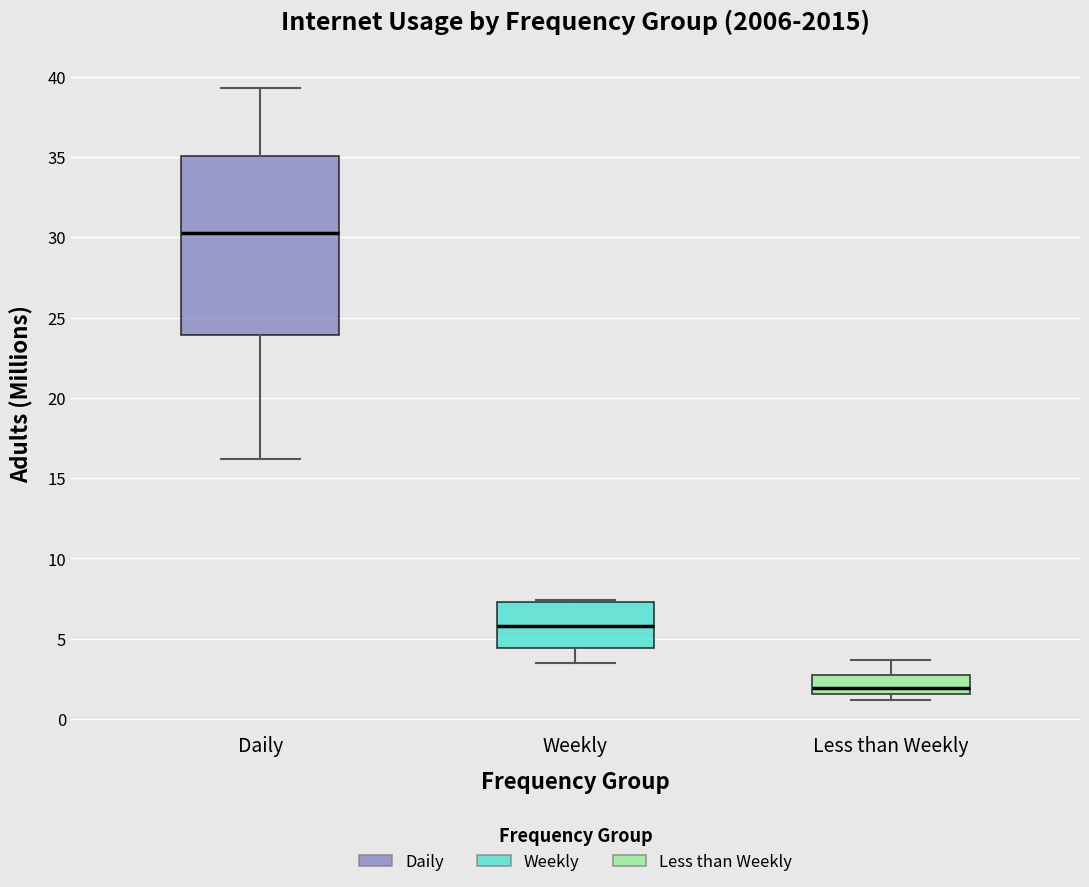

Reading left to right, transcribe this box plot: for each box, give where its median line is, the range the box spans, and where its two whiskers end, as read against the y-axis. The values are not printed on the chart, so give them approximately, as read against the axis.

Daily: median 30.5, box 24.0 to 35.0, whiskers 16.0 to 39.5
Weekly: median 6.0, box 4.5 to 7.5, whiskers 3.5 to 7.5
Less than Weekly: median 2.0, box 1.5 to 2.5, whiskers 1.0 to 3.5